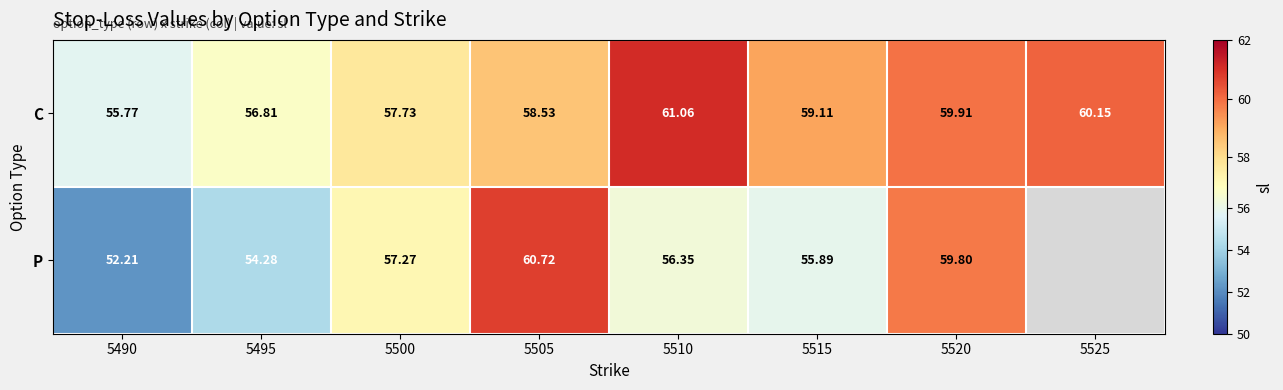

At 5495, list the series in order from largest to smallest.

C, P